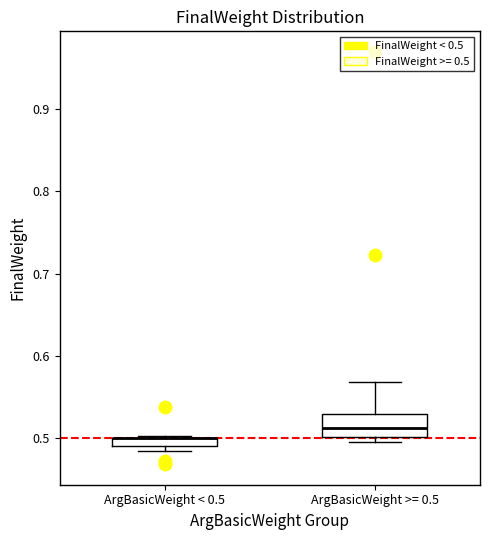

Comparing the boxes themselves (not the whiskers), which one is the tallest?

ArgBasicWeight >= 0.5